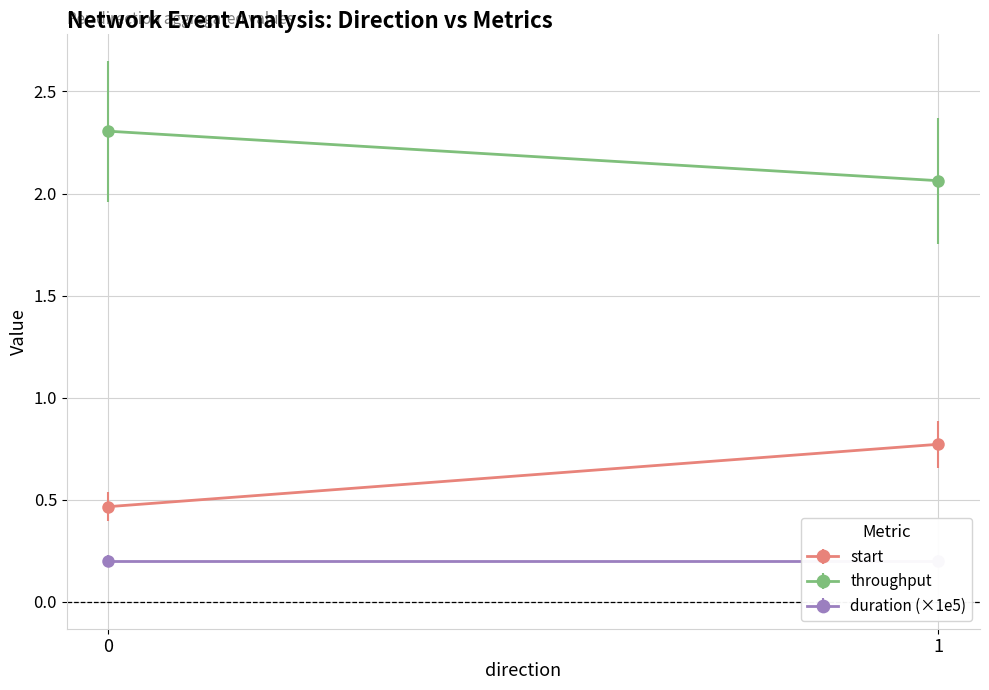

Which series has the widest spread of values?

start